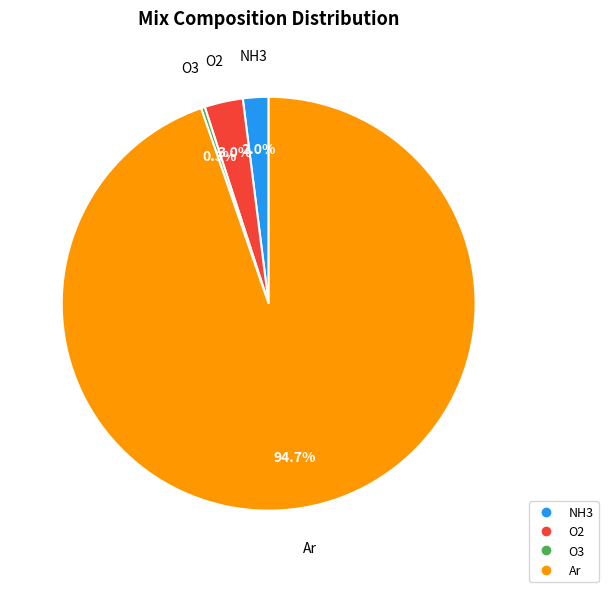

Rank the categories by value from highest to lowest.

Ar, O2, NH3, O3